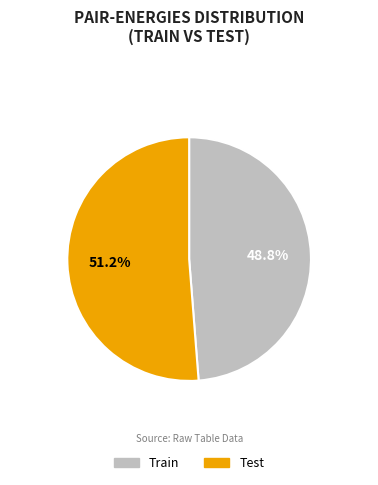

To the nearest percent, what is the average slice percentage?

50%